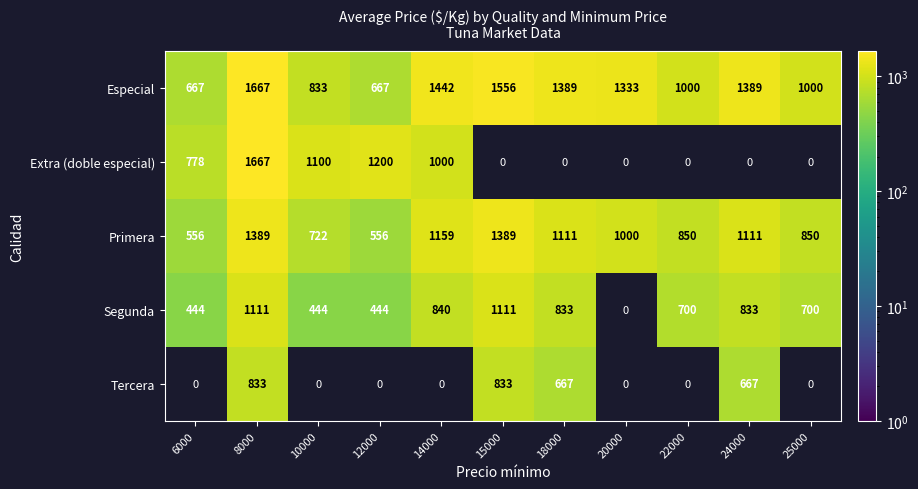

What is the spread (max minus min) of values at 10000?

656.0